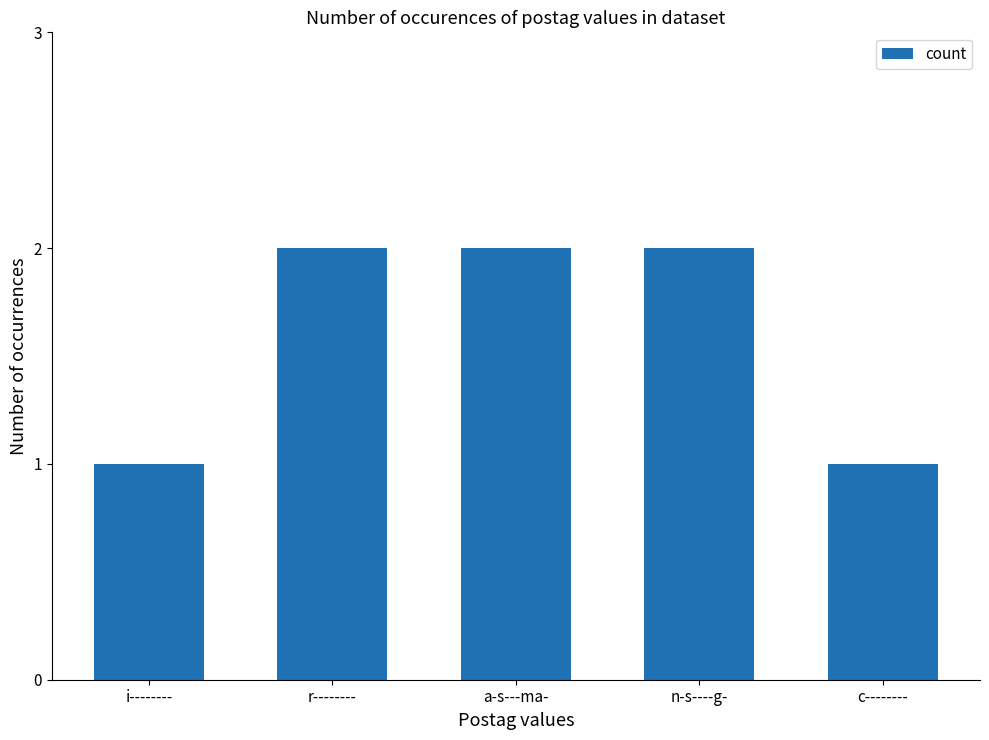

What is the difference between the maximum and minimum values?

1